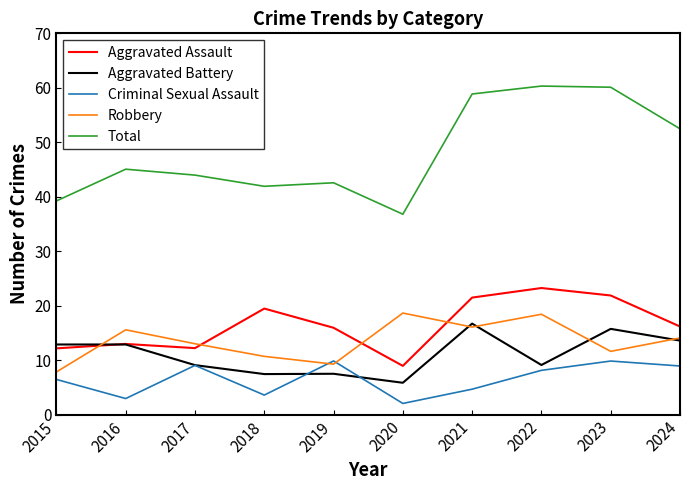

At how many categories does at least one series exceed 52?

4